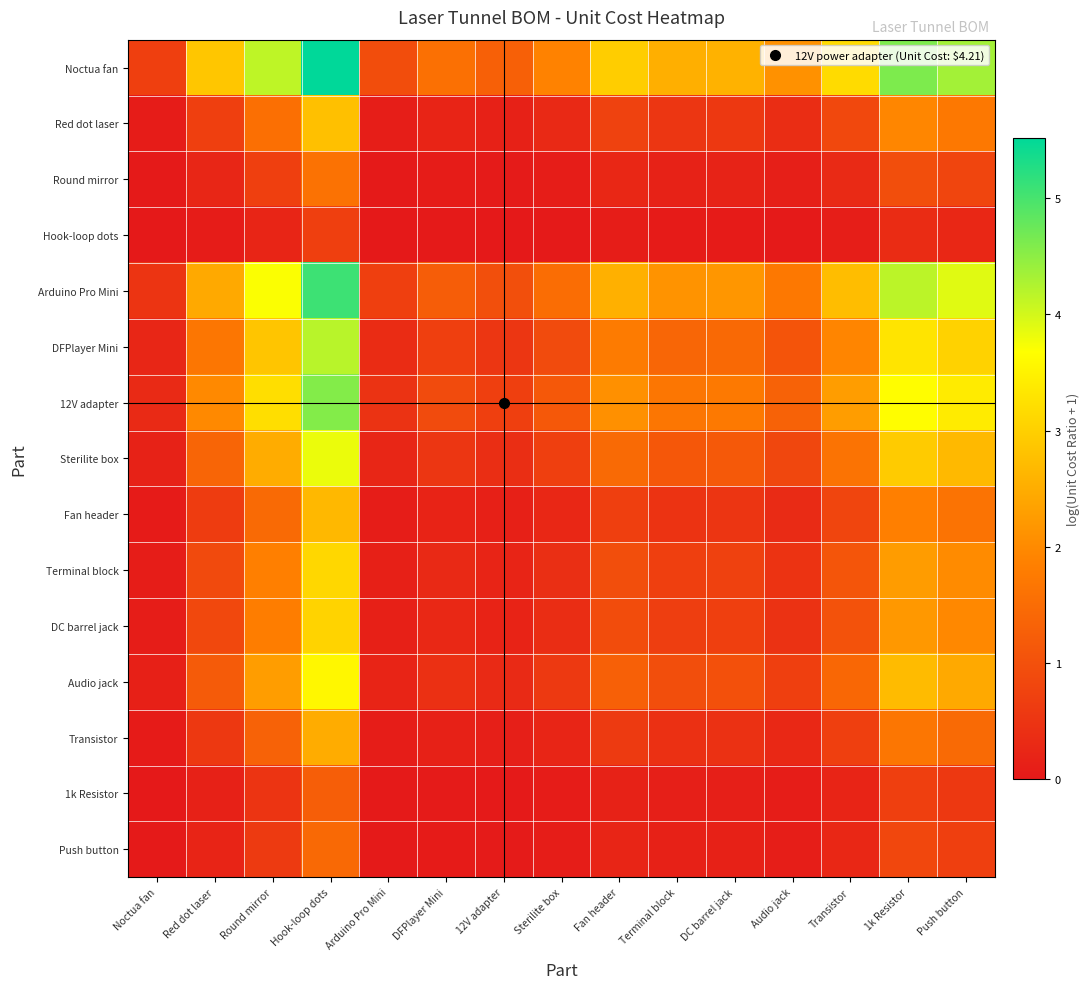

Between Hook-loop dots and Push button, which series saw the biggest shift?

Noctua fan